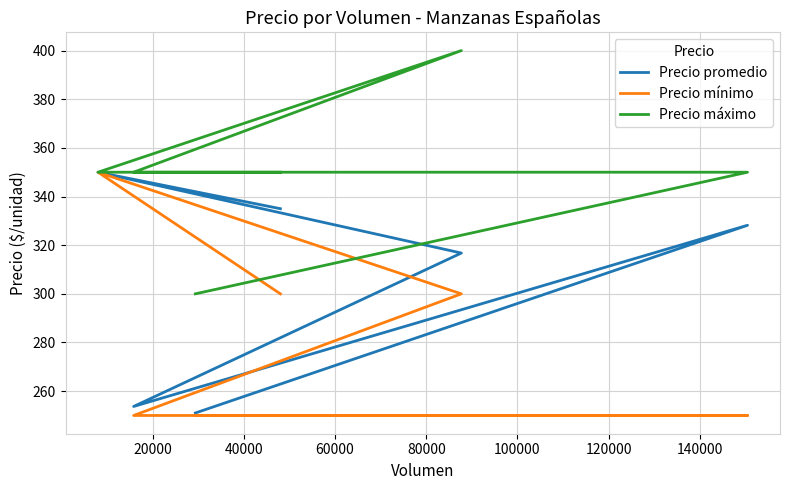

The Precio promedio series shows 351.6 at 60000. True or false?

False